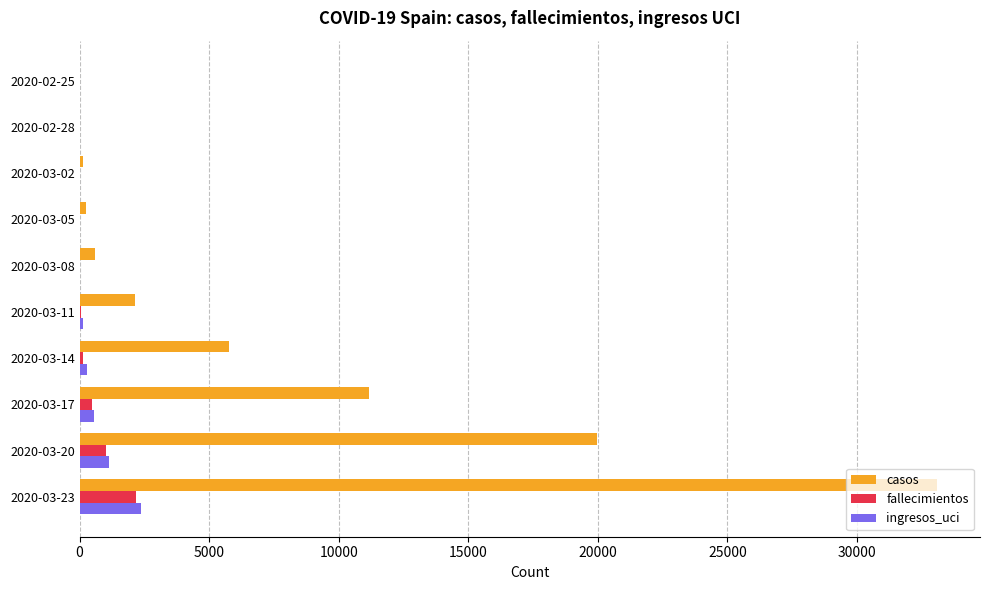

Which category has the highest value in the ingresos_uci series?

2020-03-23